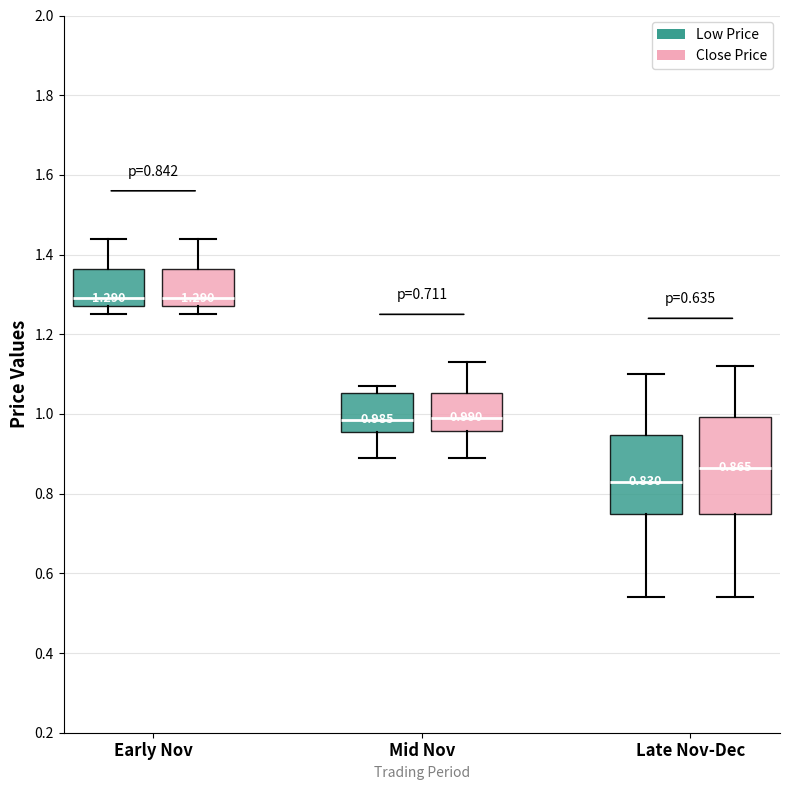

Which box is the tallest, from its lower edge to its upper edge?

Late Nov-Dec (Close Price)